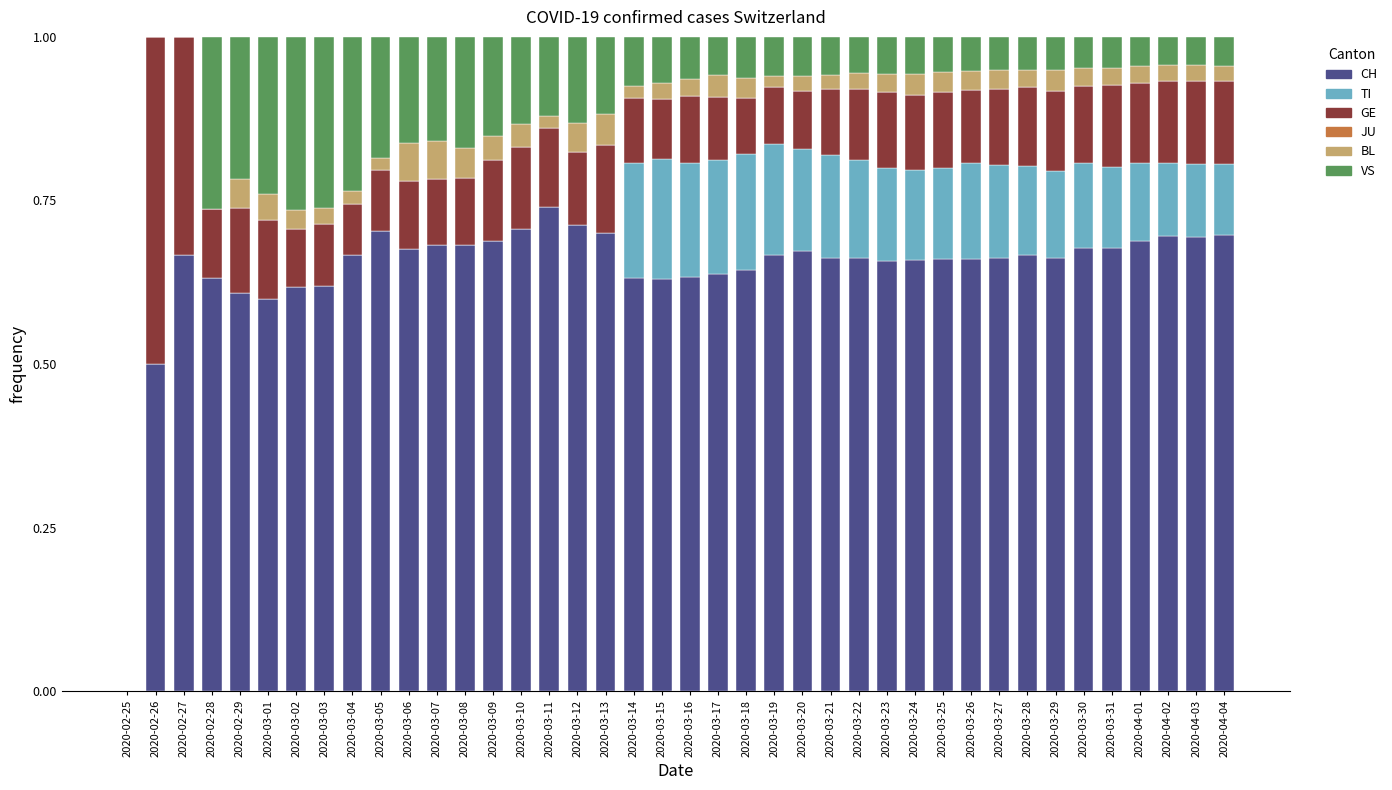

Are the bars horizontal?

No